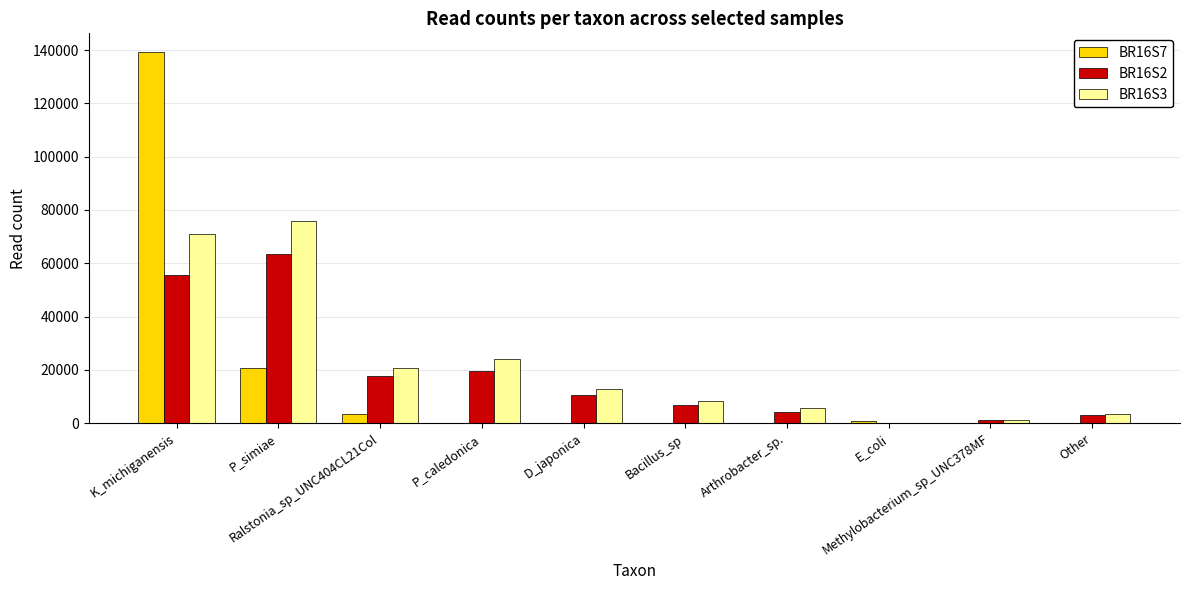

What is the maximum value shown in the chart?

139294